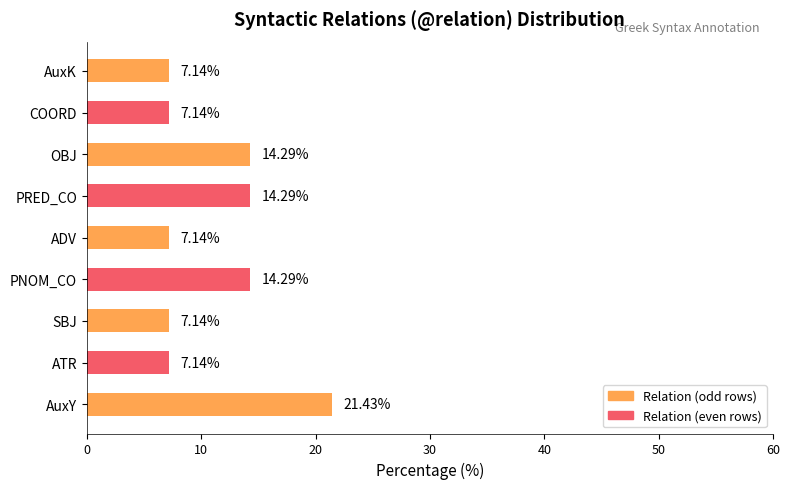

What is the sum of all values?

100.0